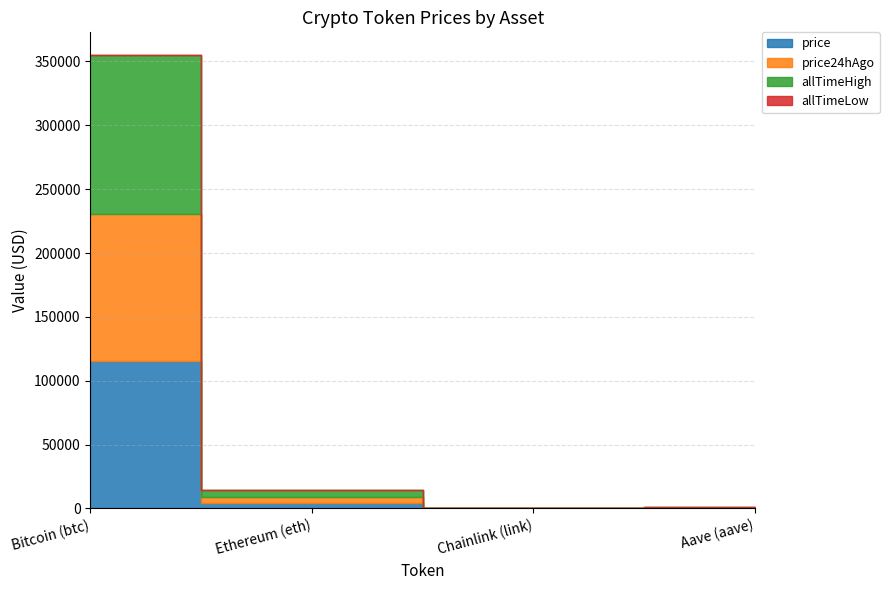

Reading left to right, list all the values displayed in this chart.

price: 115464.0	4596.8	24.1	304.6
price24hAgo: 115399.0	4627.4	24.7	312.5
allTimeHigh: 124128.0	4946.1	52.7	661.7
allTimeLow: 67.8	0.4	0.1	26.0